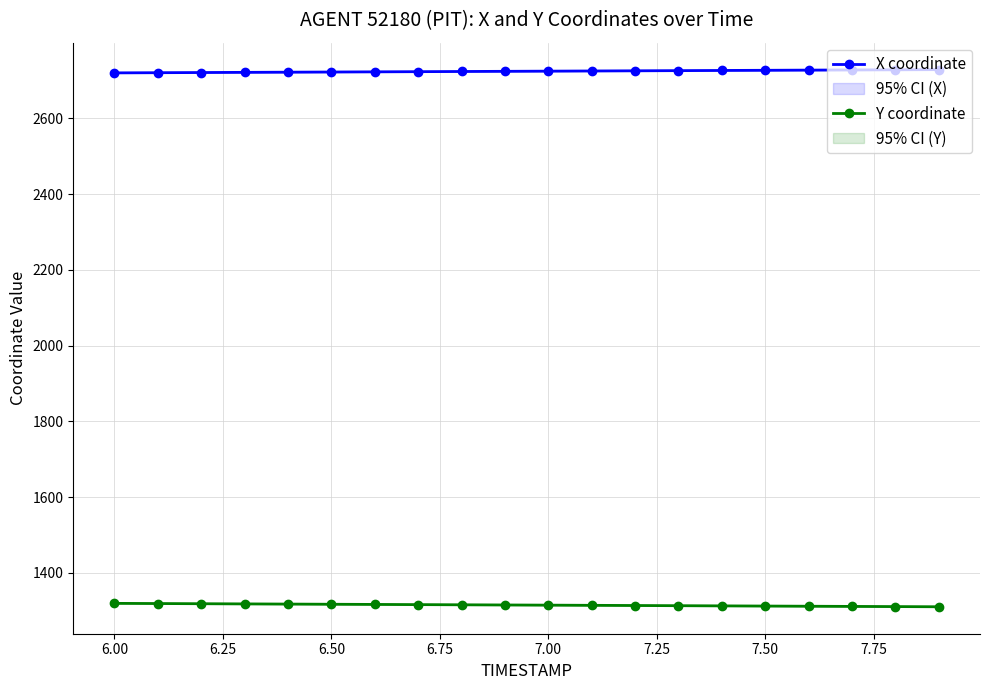

What is the highest value of the X coordinate series?

2728.6